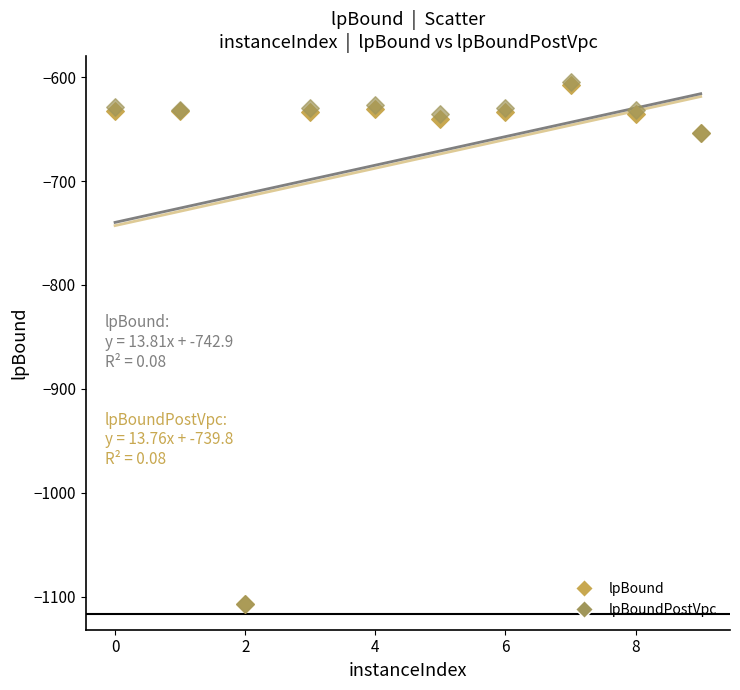

What are all the series names shown in the legend?

lpBound, lpBoundPostVpc